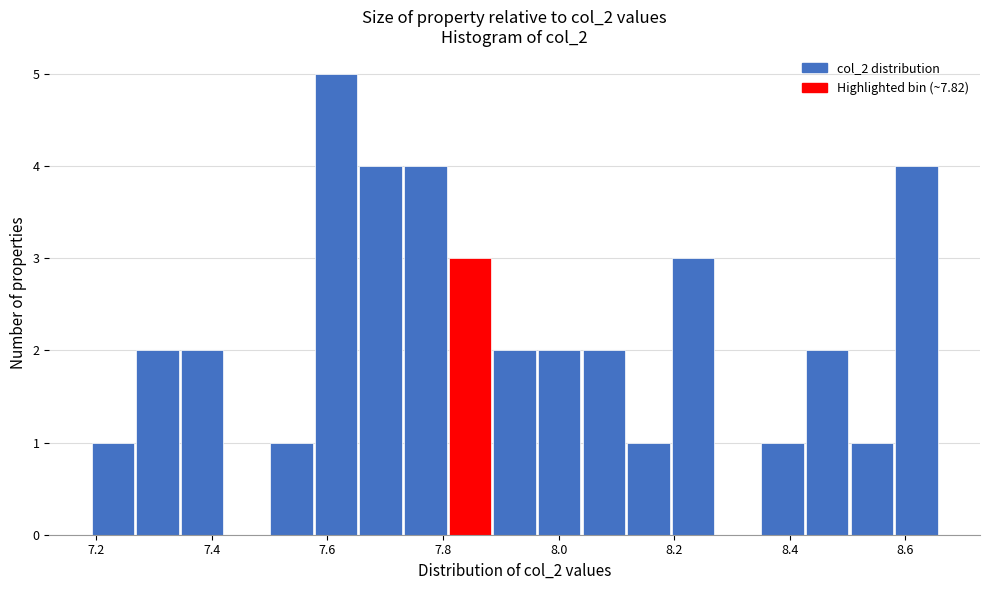

Around what value on the x-axis is the tallest bar? Give the approximate position of its centre, as read against the axis.

7.62